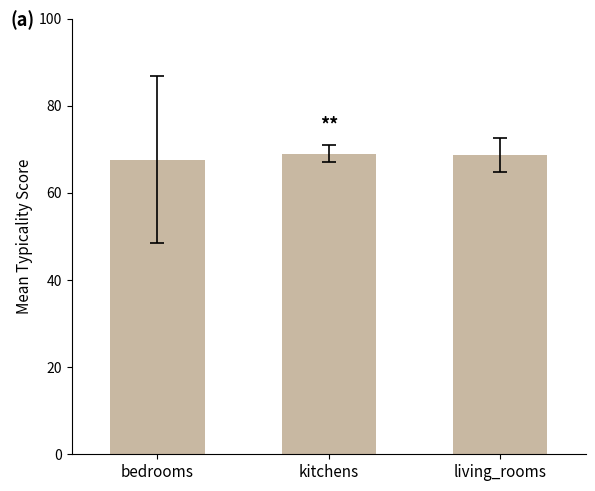

What is the sum of the values at bedrooms and kitchens?

136.7